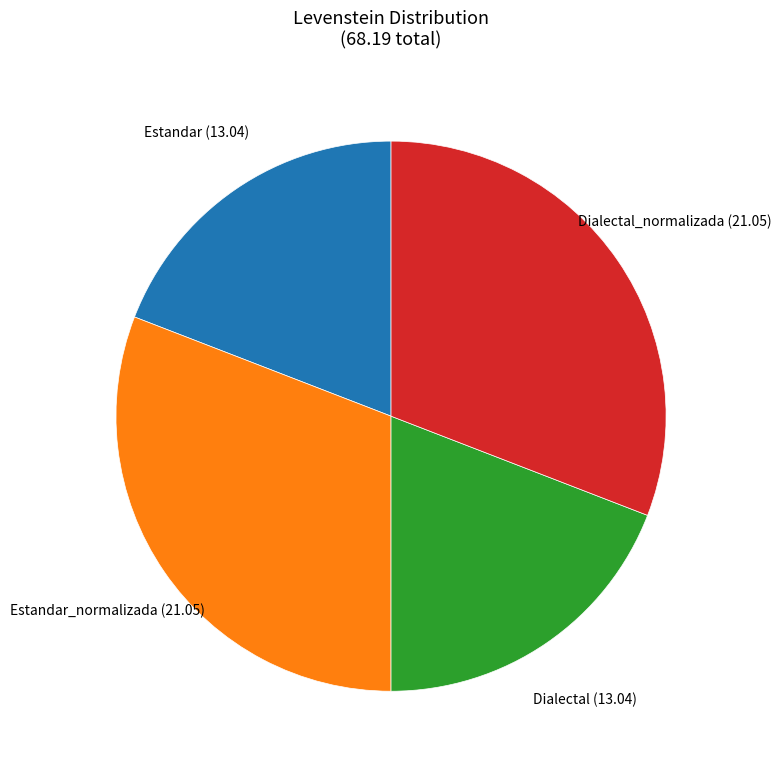

Do Estandar_normalizada and Dialectal_normalizada together represent more than half of the pie?

Yes